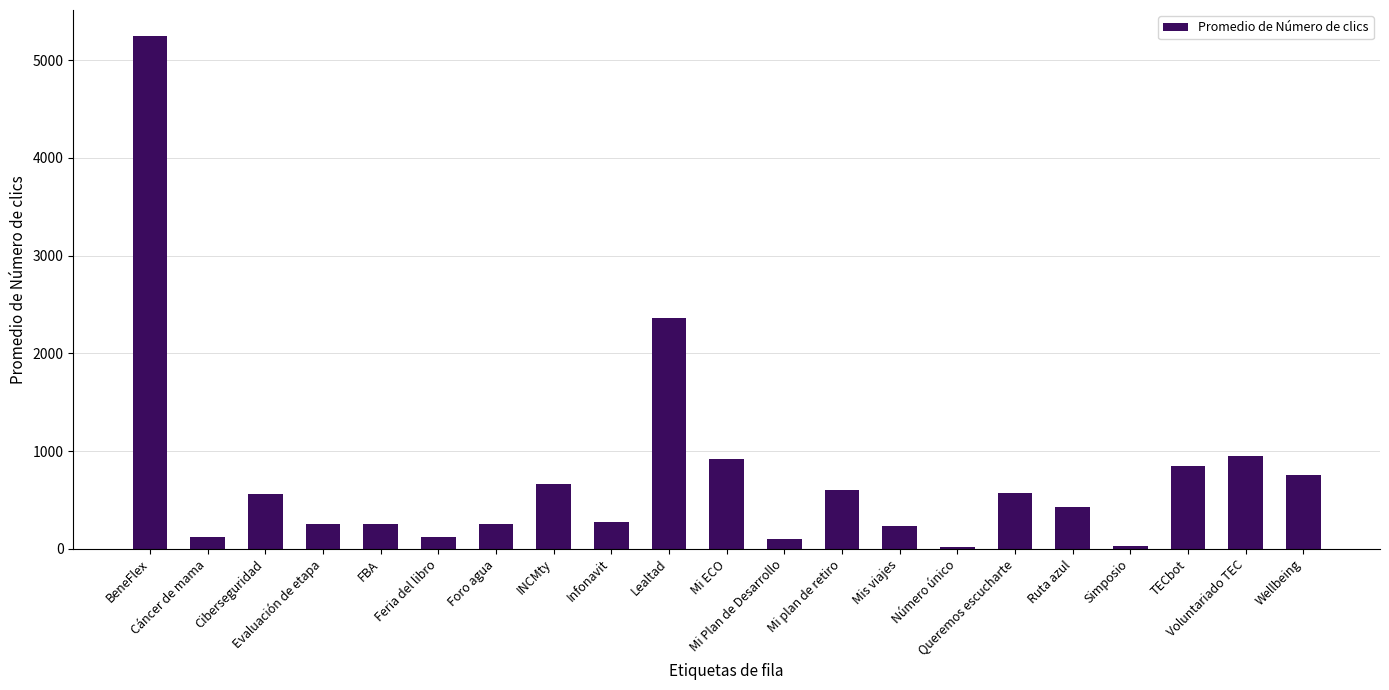

What is the sum of all values?

15537.6